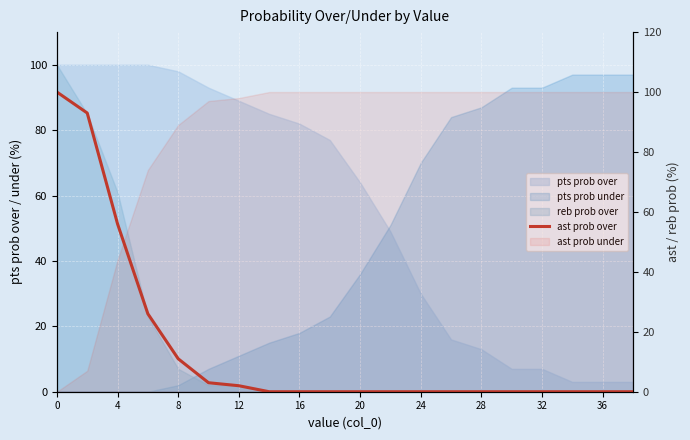

The chart shows a value of -70 at 32. True or false?

False